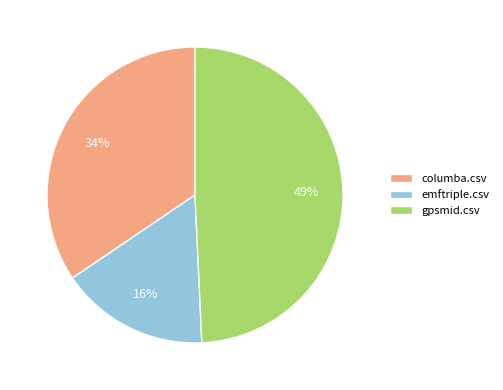

Count the number of slices in the pie.

3